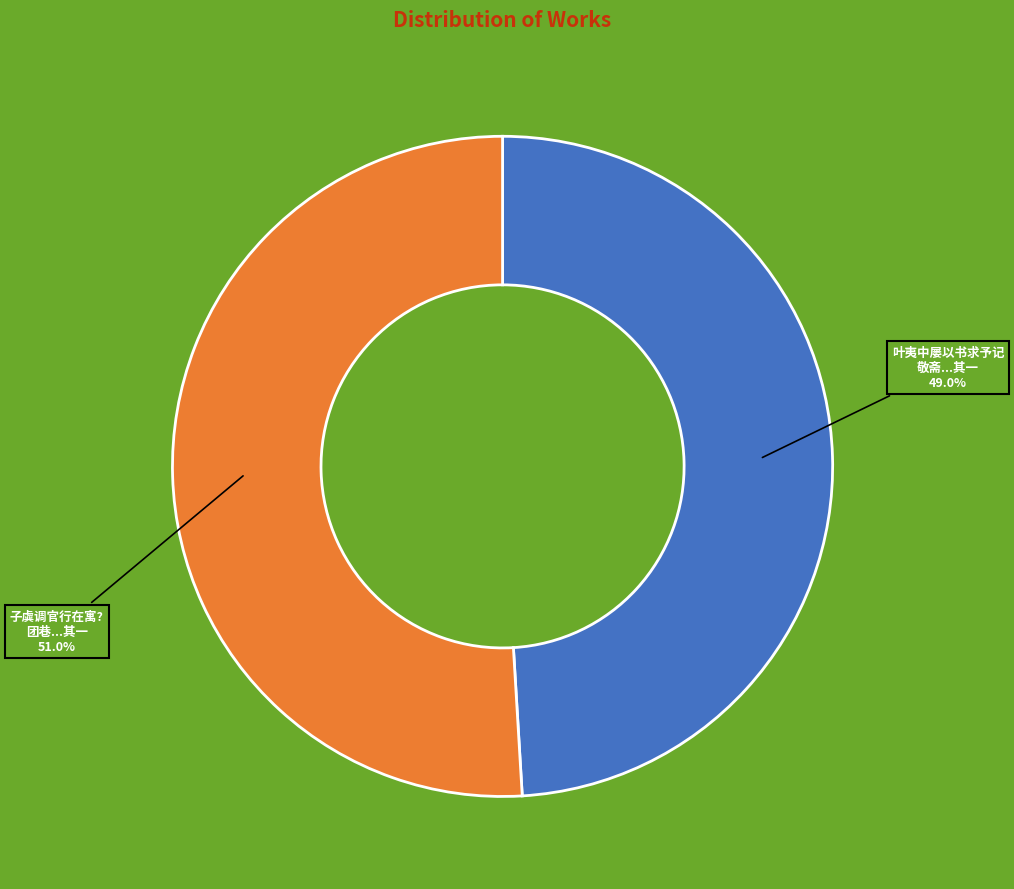

Rank the categories by value from highest to lowest.

子虡调官行在寓? 团巷...其一, 叶夷中屡以书求予记 敬斋...其一